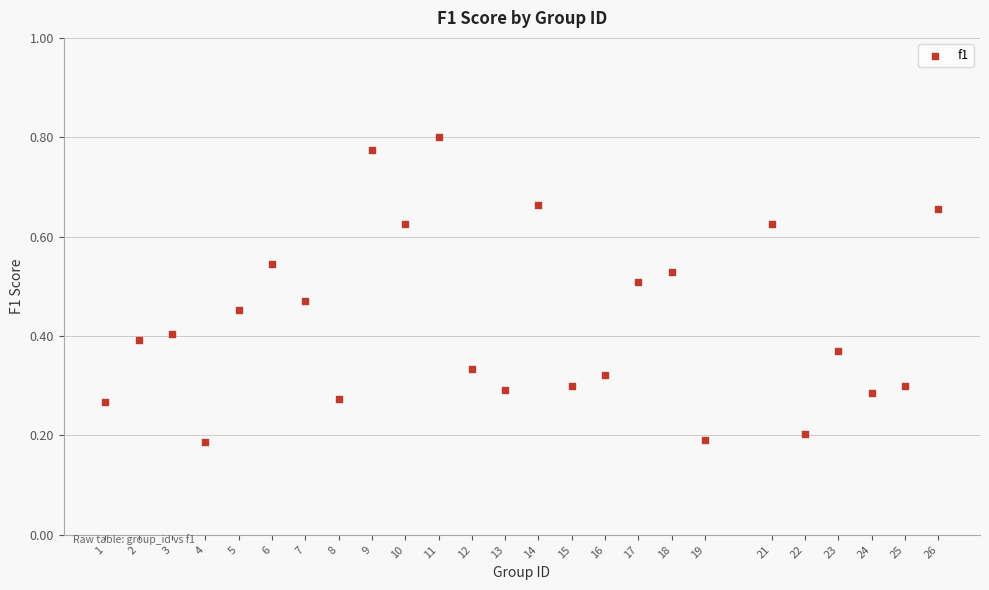

What is the range of X values (max minus min)?

25.0